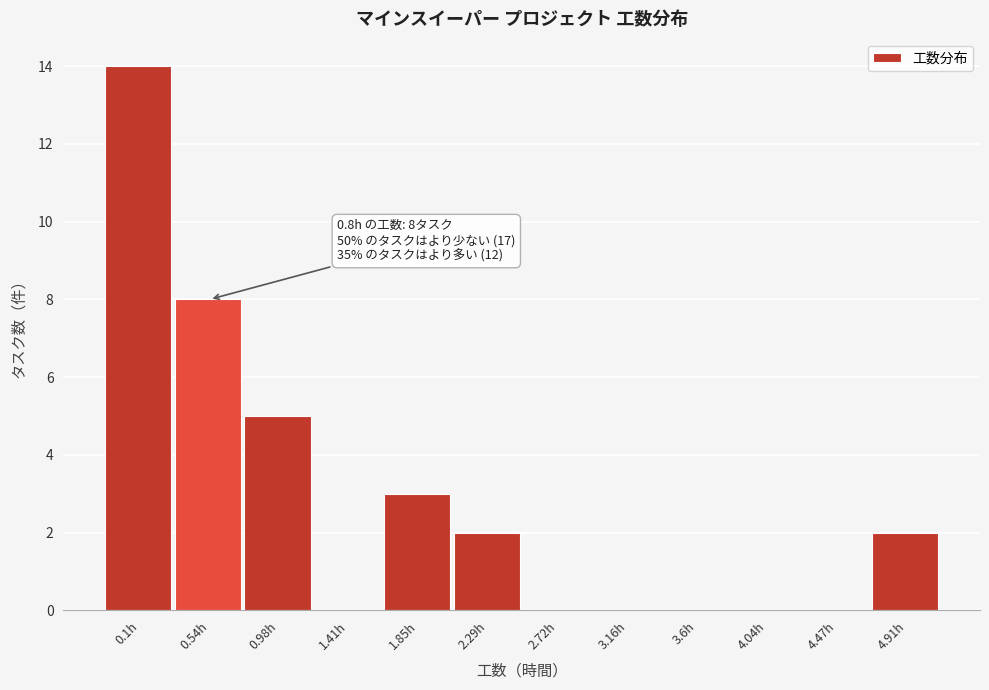

Reading left to right, list all the values displayed in this chart.

0.1h=14	0.54h=8	0.98h=5	1.41h=0	1.85h=3	2.29h=2	2.72h=0	3.16h=0	3.6h=0	4.04h=0	4.47h=0	4.91h=2